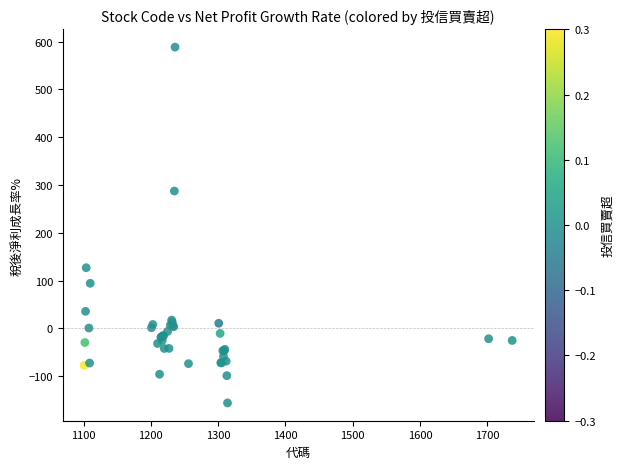

What Y value in the scatter plot is closest to 216?

287.5